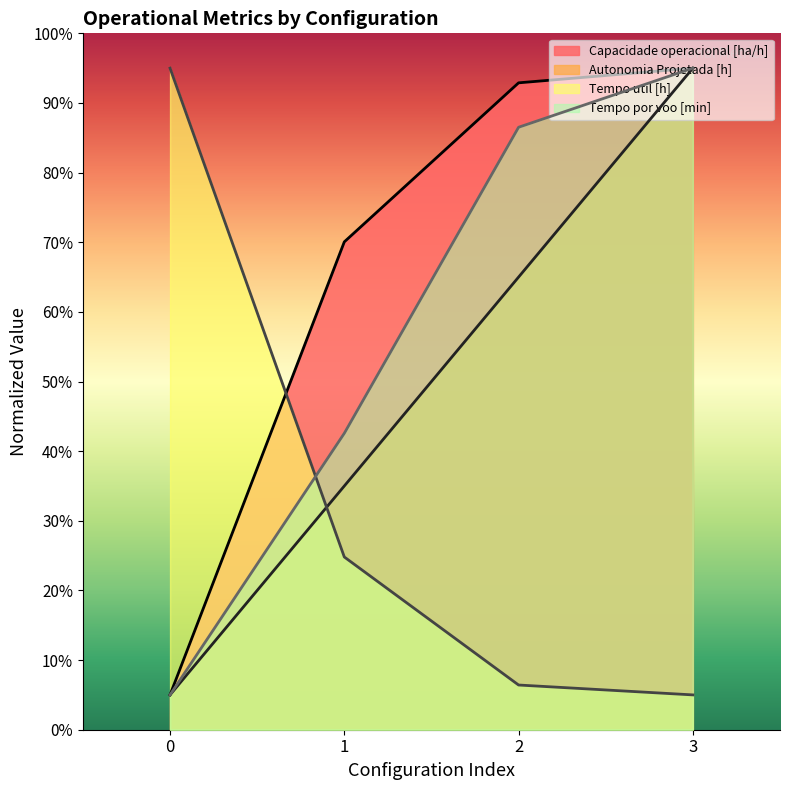

At which category is the sum across all series the highest?

3